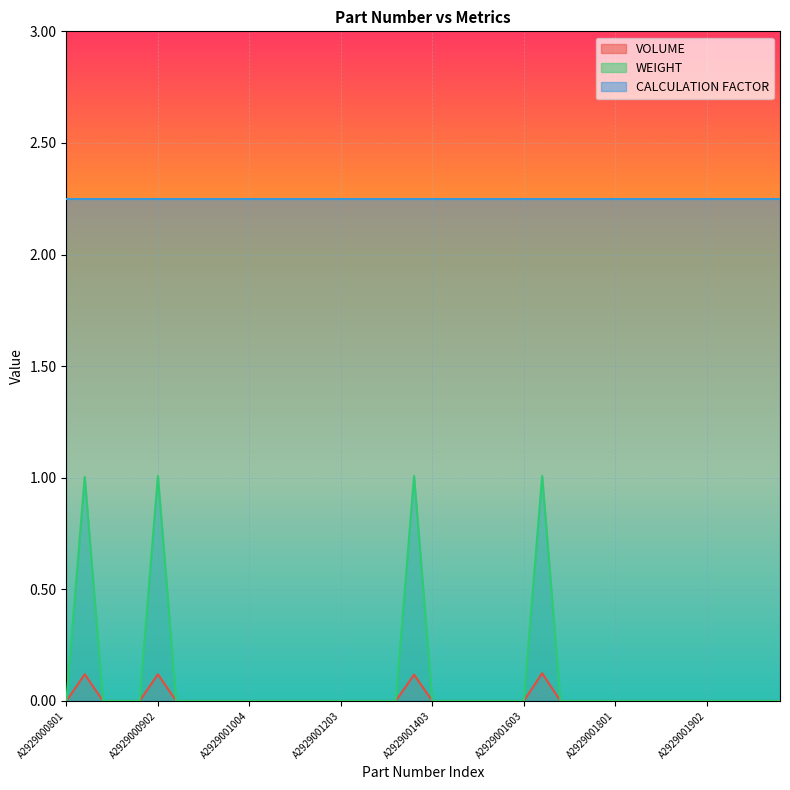

Does the chart display data point markers on the line(s)?

No